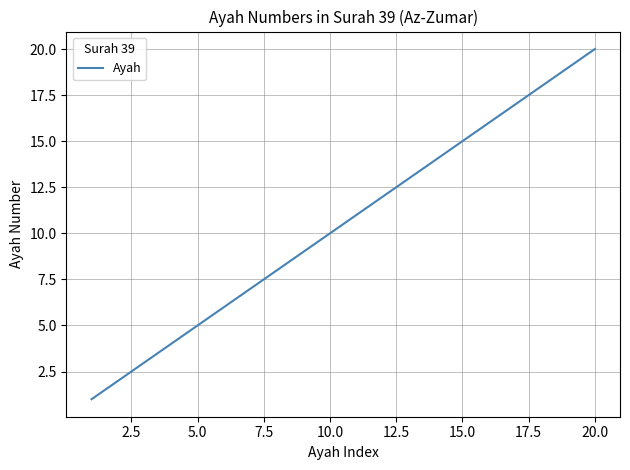

What is the greatest value displayed?

20